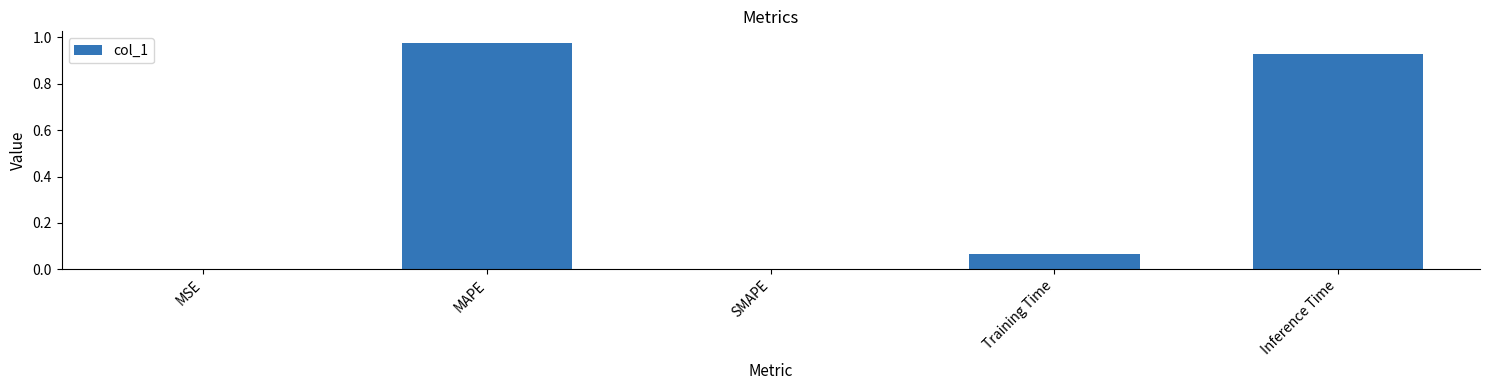

At which category does the chart reach its peak across all series?

MAPE